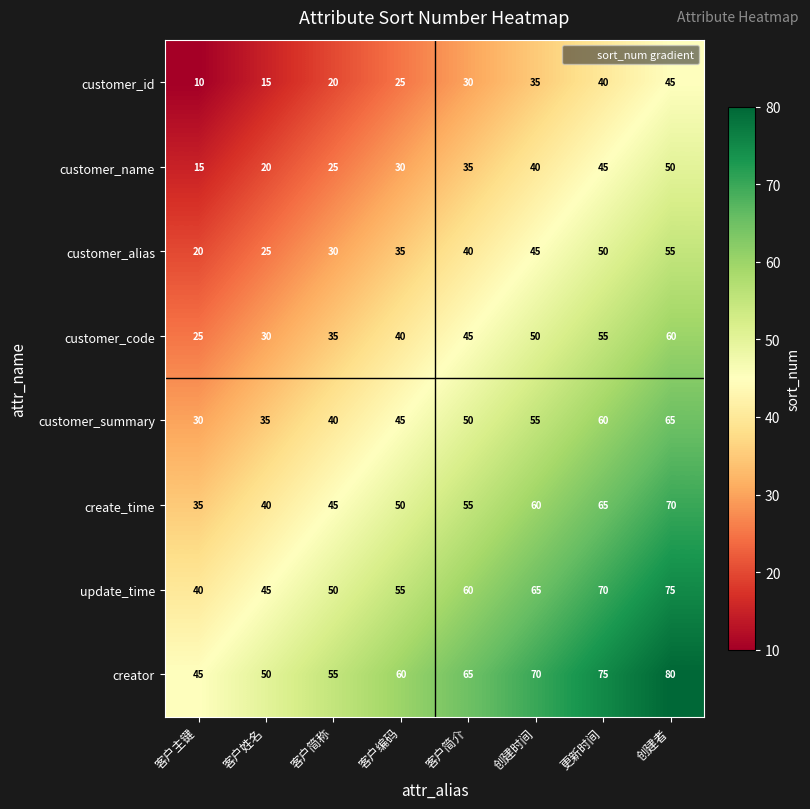

Where is update_time nearest to the value 57?

客户编码